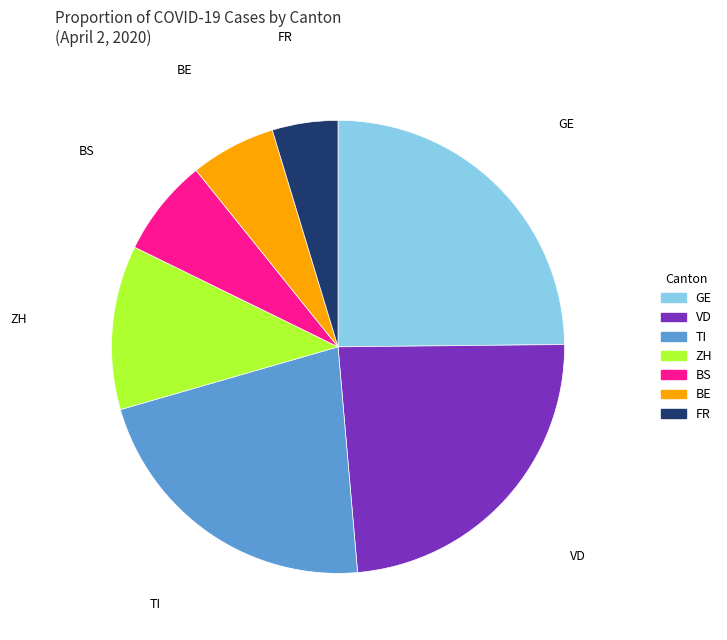

Does VD account for over 50% of the chart?

No